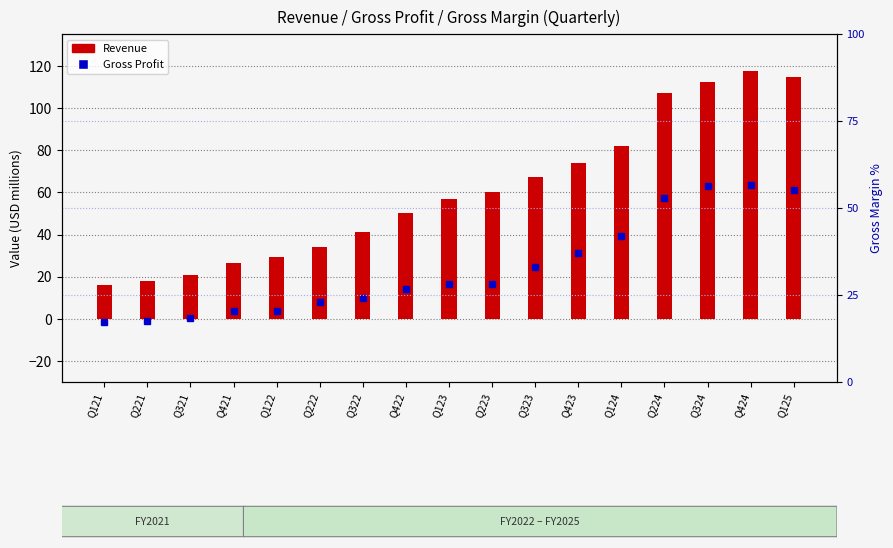

True or false: Gross Margin % has a value of 16.7 at Q123.

False